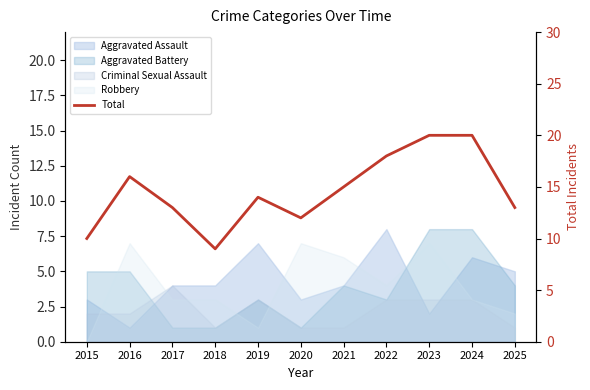

What is the value of the 1st point from the left?

10